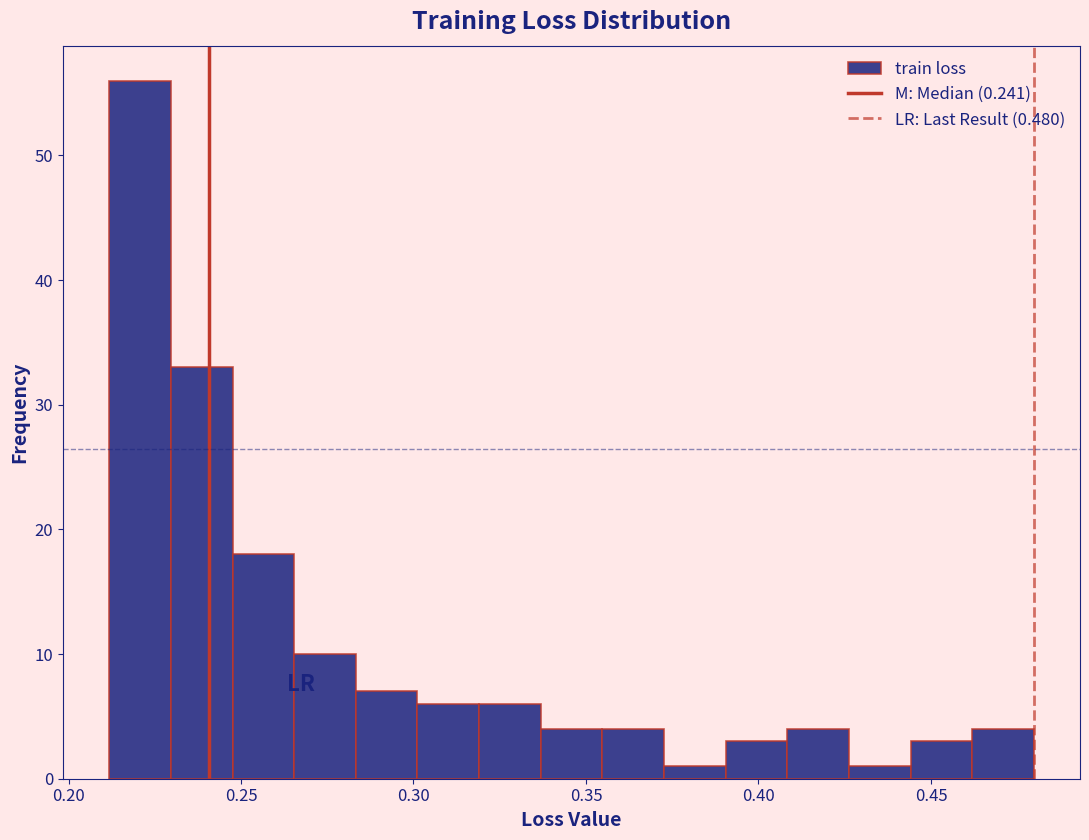

Read against the x-axis, roughly where is the centre of the tallest bar?

0.220